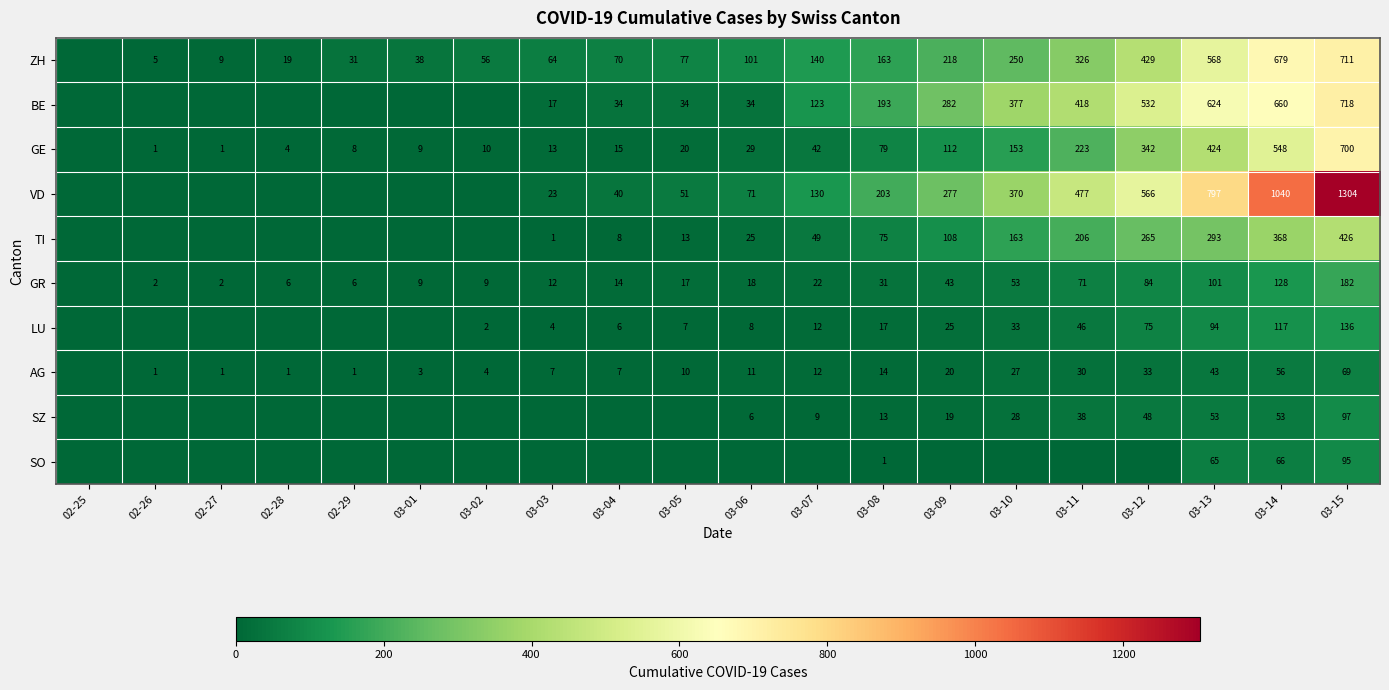

What is the greatest value displayed?

1304